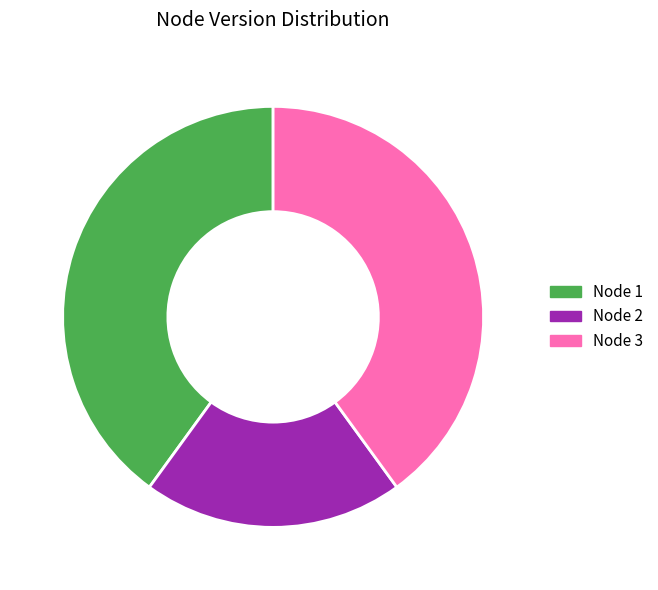

Is the sum of Node 3 and Node 2 greater than half?

Yes